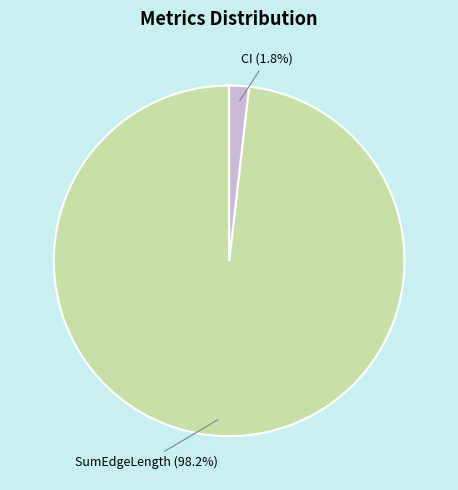

Is there any slice that represents more than half of the pie?

Yes